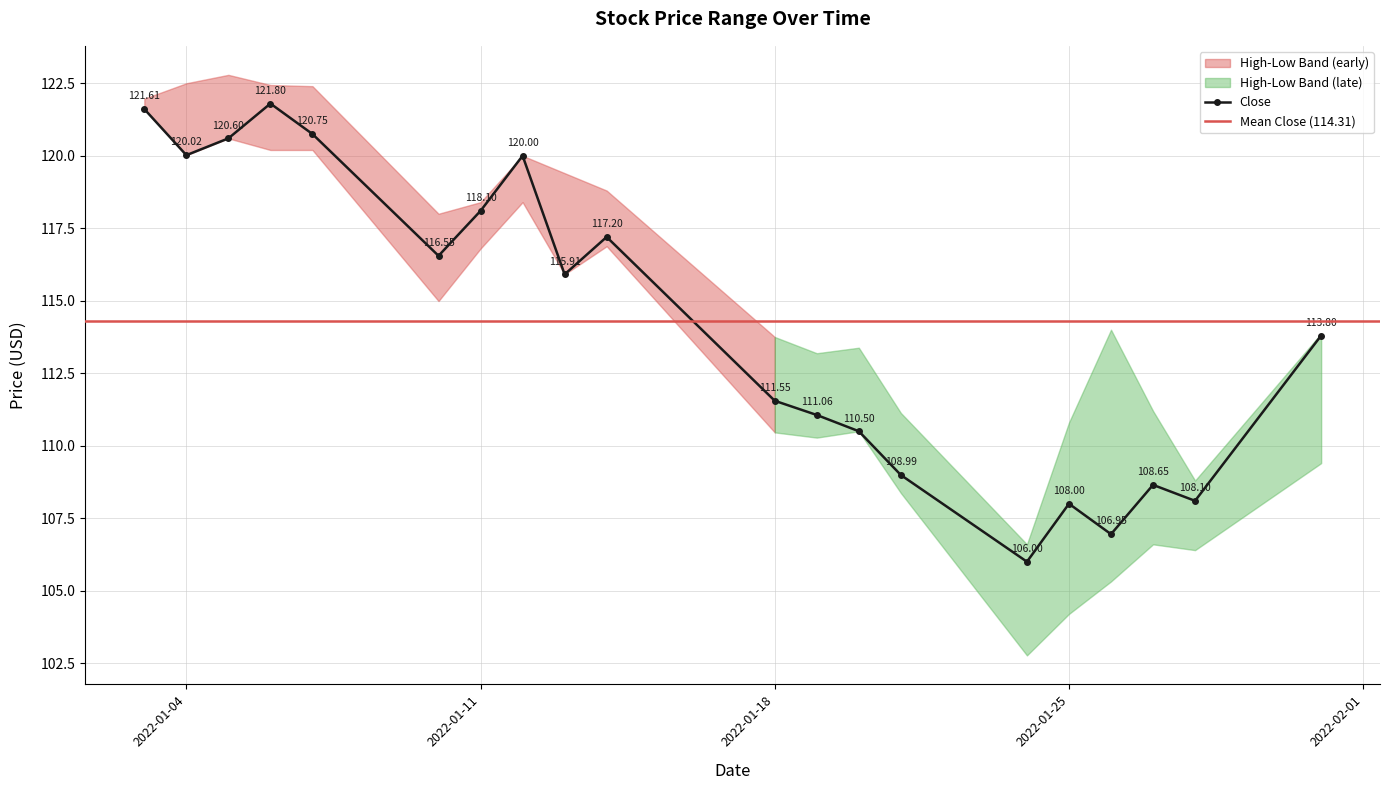

The value of Low at 2022-01-07 is 204.0. True or false?

False